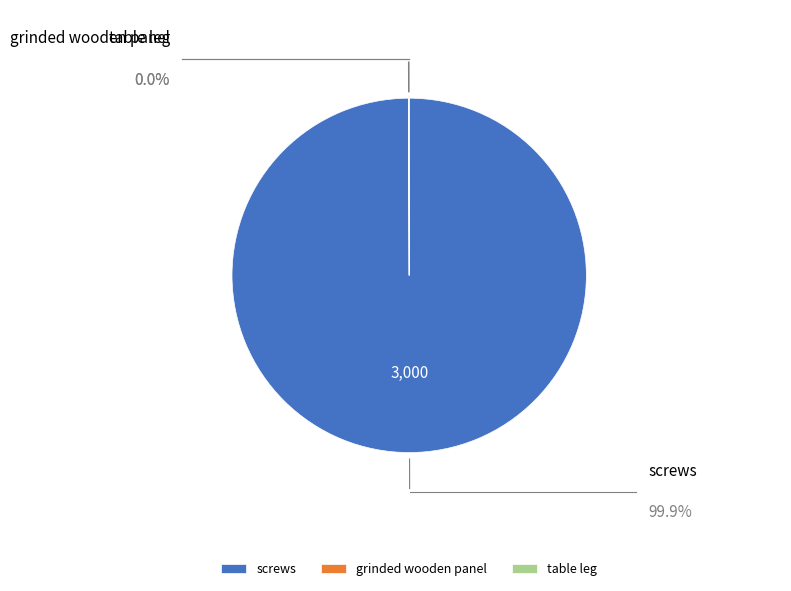

Combined, what portion of the pie is grinded wooden panel and table leg?

0.1%